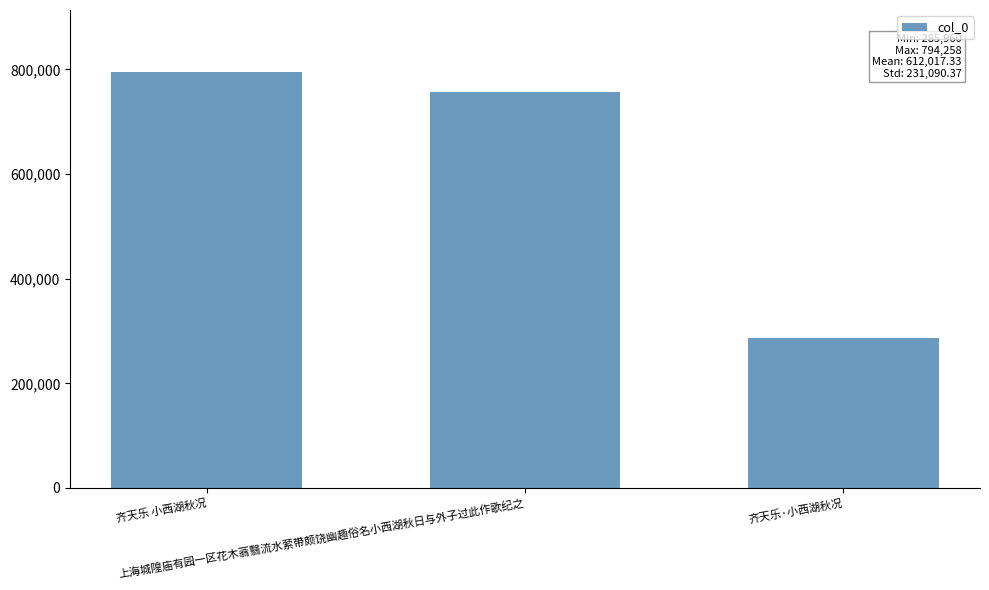

Is it true that the value at 齐天乐 小西湖秋况 is 1342782?

False